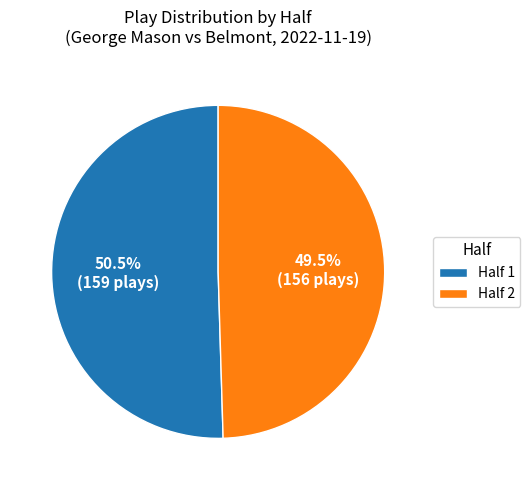

Combined, do Half 1 and Half 2 account for over 50%?

Yes